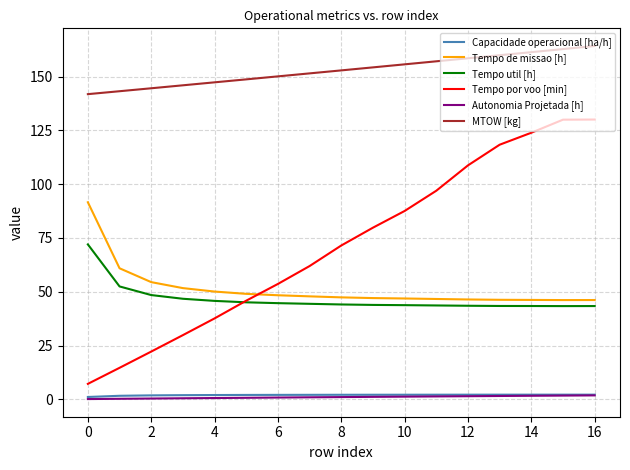

Which series has the largest range (max minus min)?

Tempo por voo [min]